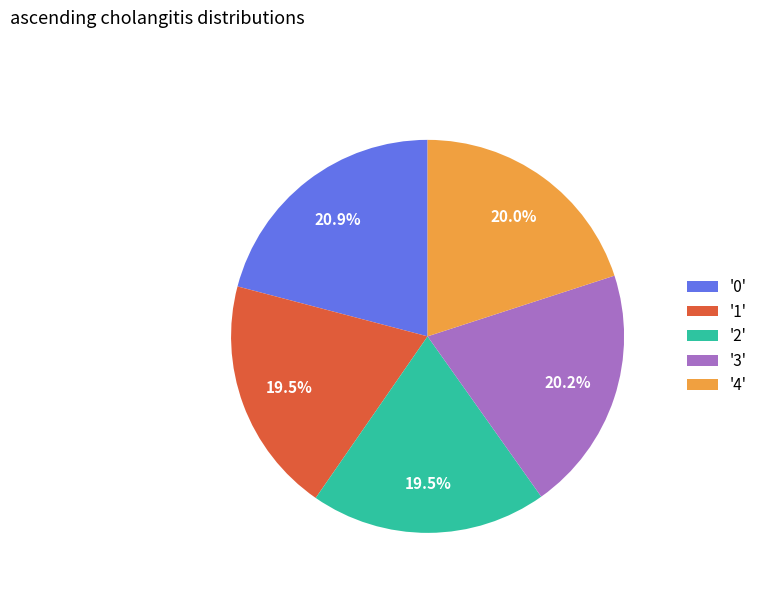

Is '1' the majority of the pie?

No